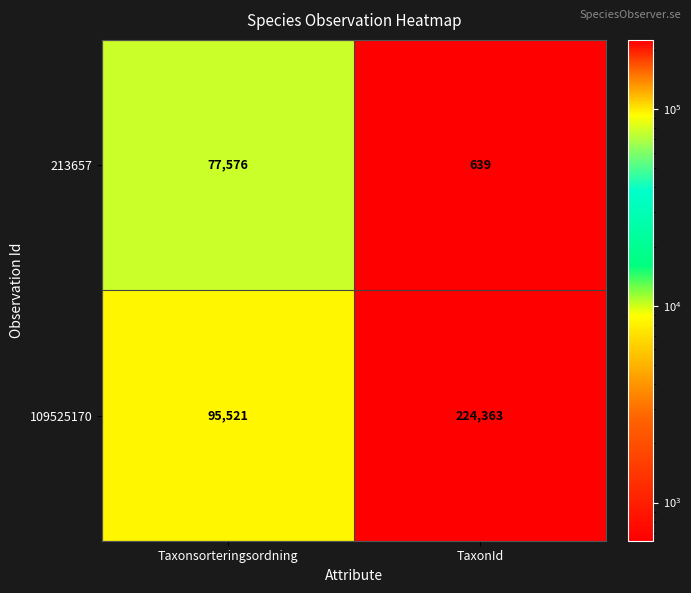

How many distinct data groups are displayed?

2